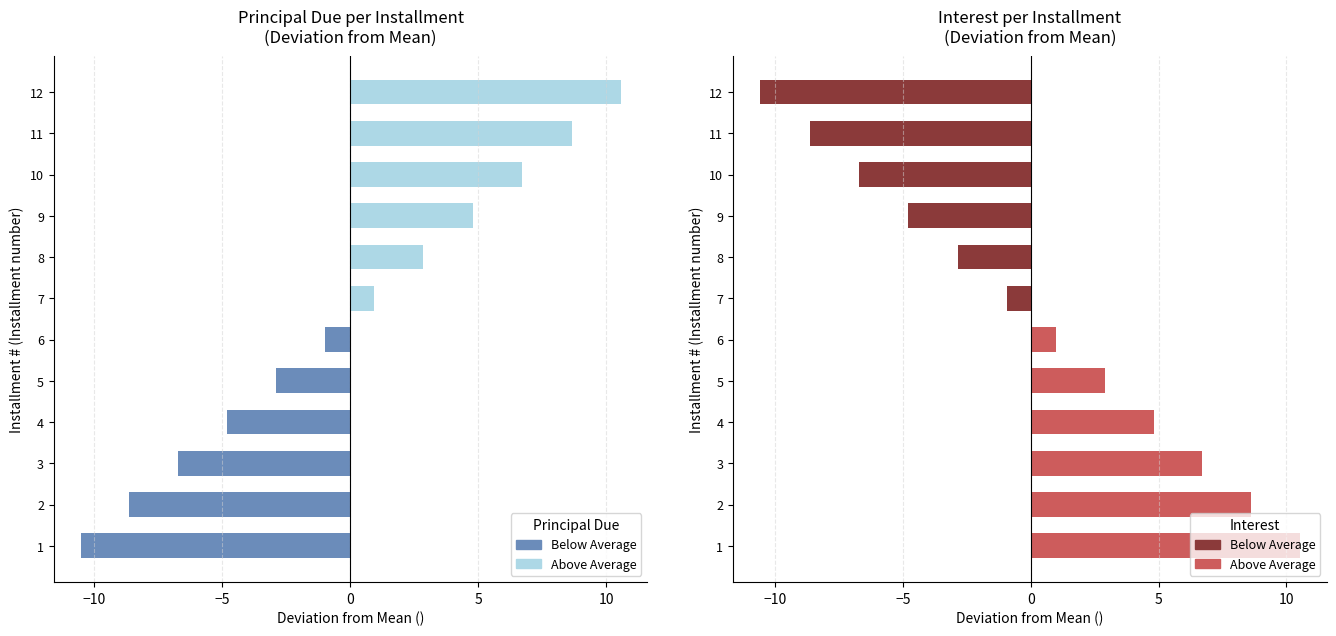

How many bars are there in total?

24